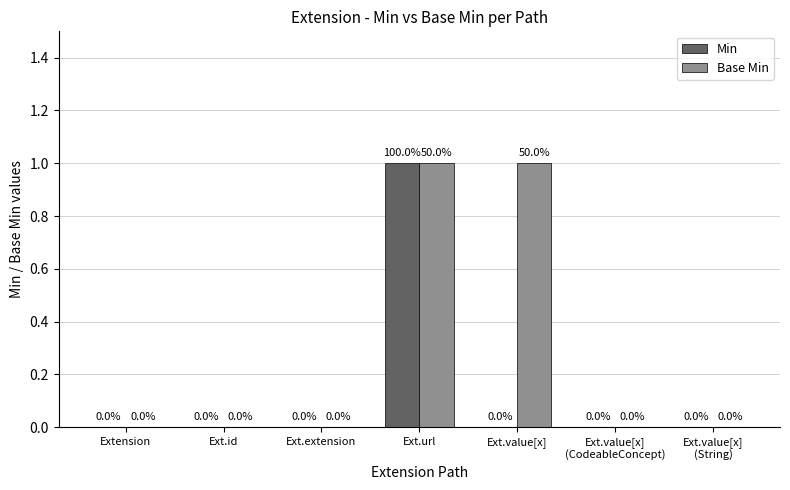

True or false: Base Min has a value of 2 at Ext.url.

False